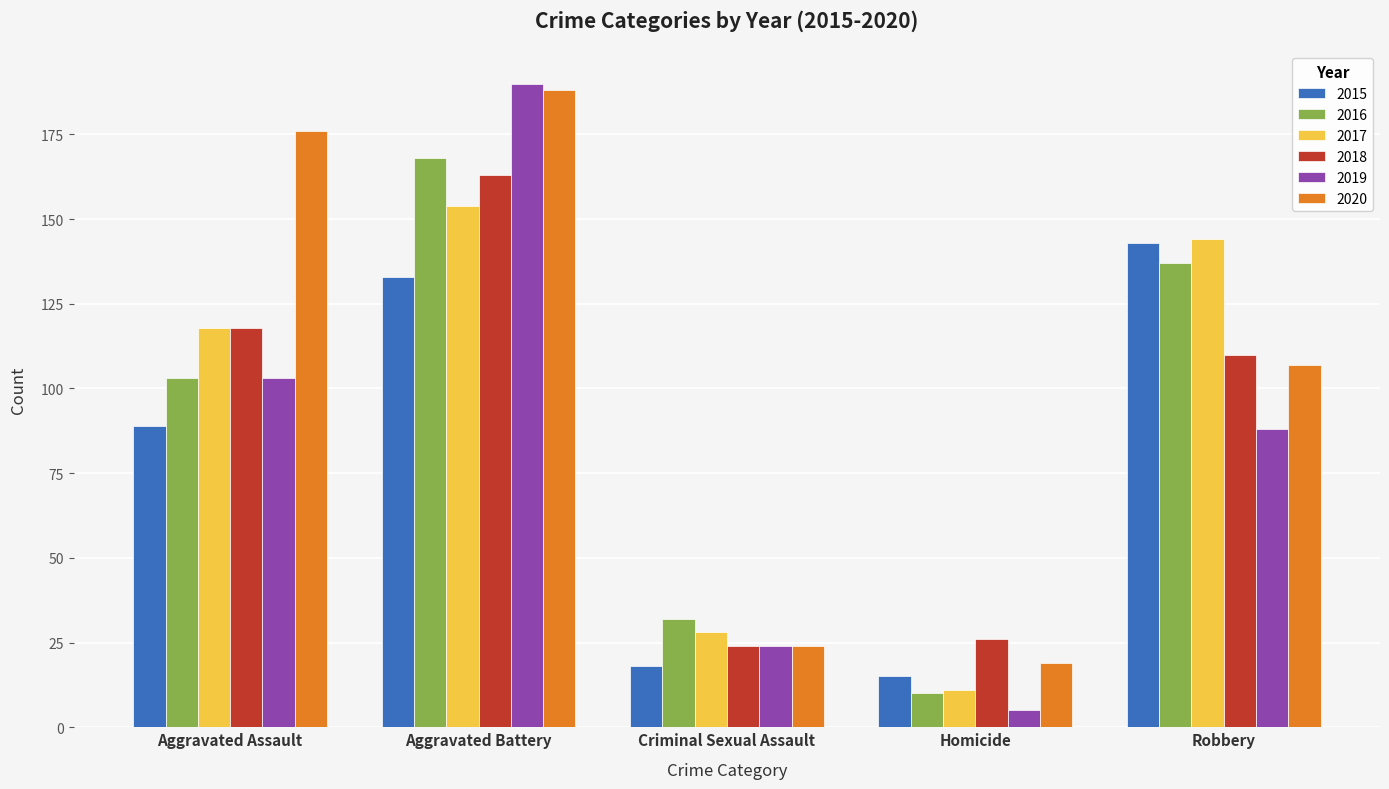

What is the difference between the 2016 values at Aggravated Assault and Robbery?

34